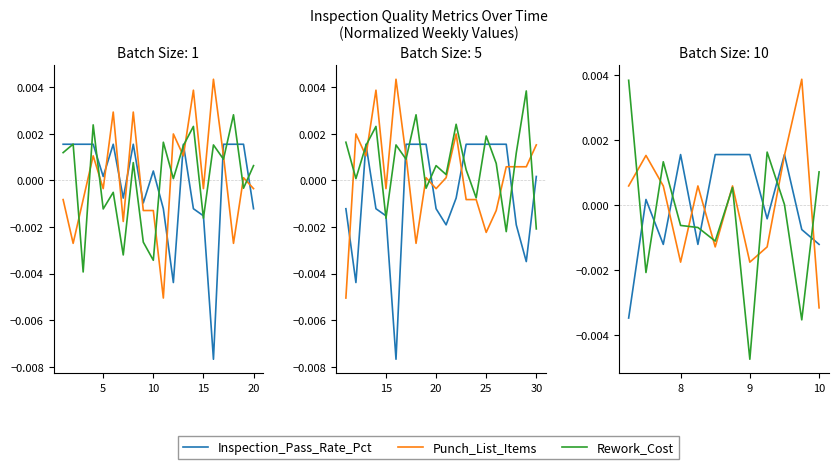

True or false: Rework_Cost and Inspection_Pass_Rate_Pct cross at least once.

True